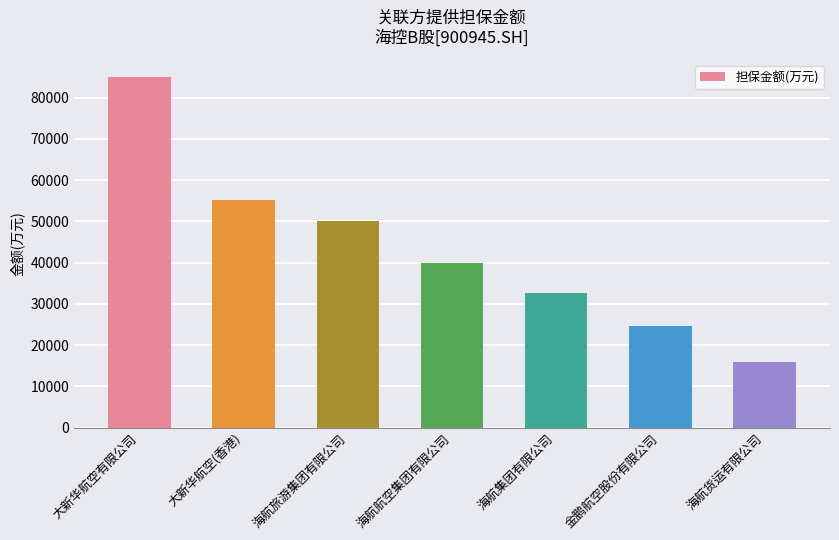

The value at 海航集团有限公司 is 49749.2. True or false?

False